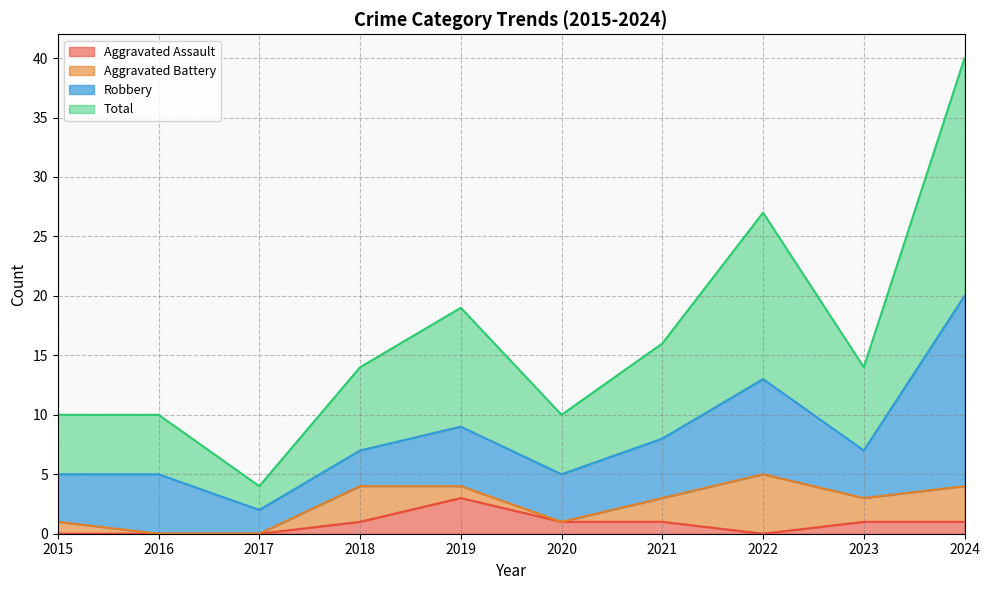

Which category has the highest value across all series?

2024